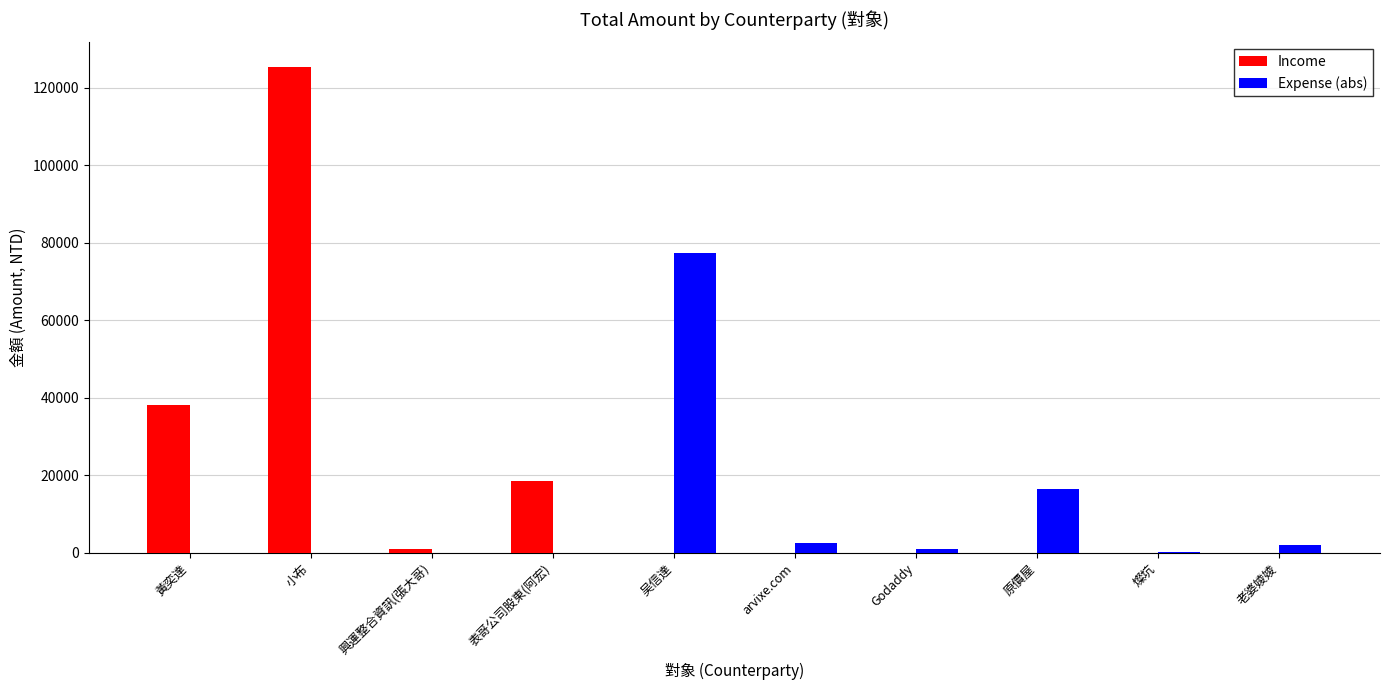

True or false: Expense (abs) has a value of 2503 at arvixe.com.

True